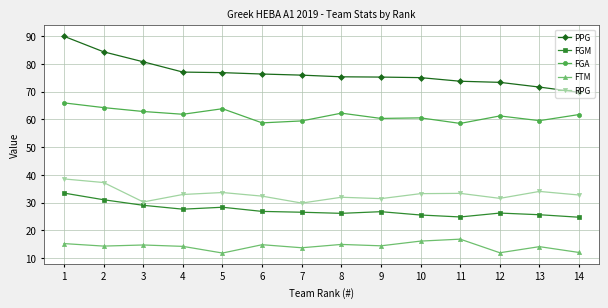

At which label does PPG first exceed 75?

1